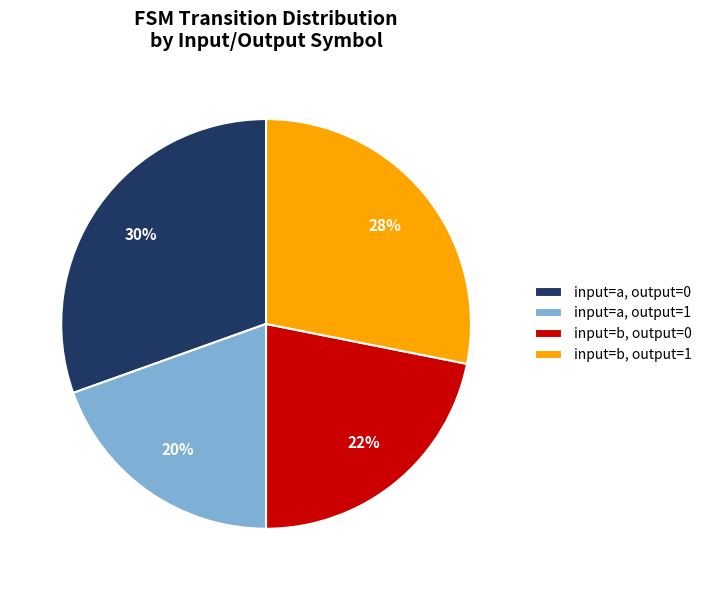

Which category has the biggest portion of the pie?

input=a, output=0